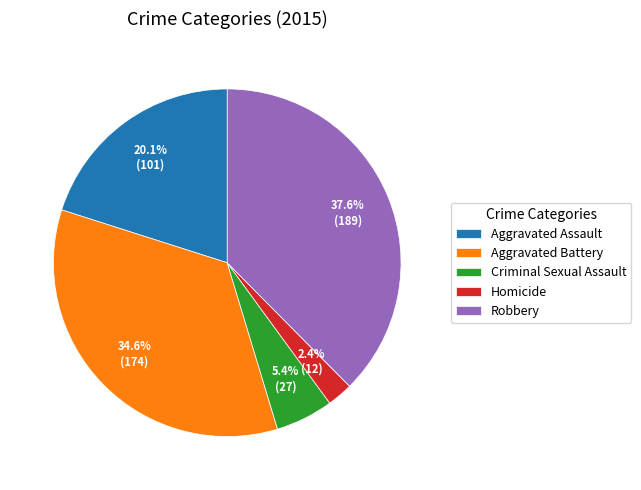

What percentage is the Aggravated Assault slice, to the nearest percent?

20%